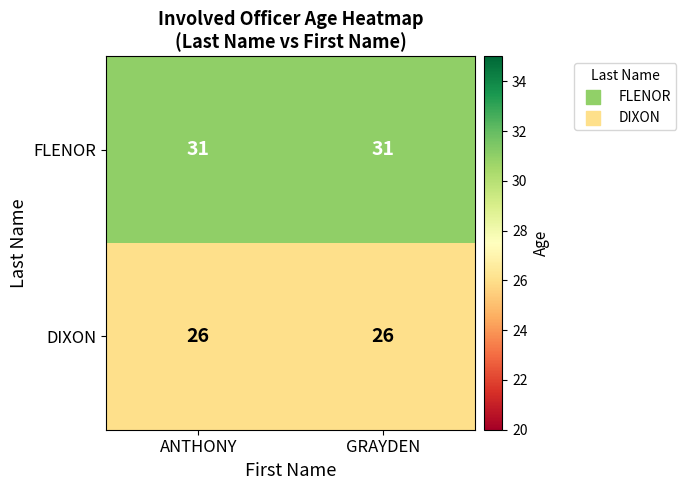

Which series has the largest total across all categories?

FLENOR